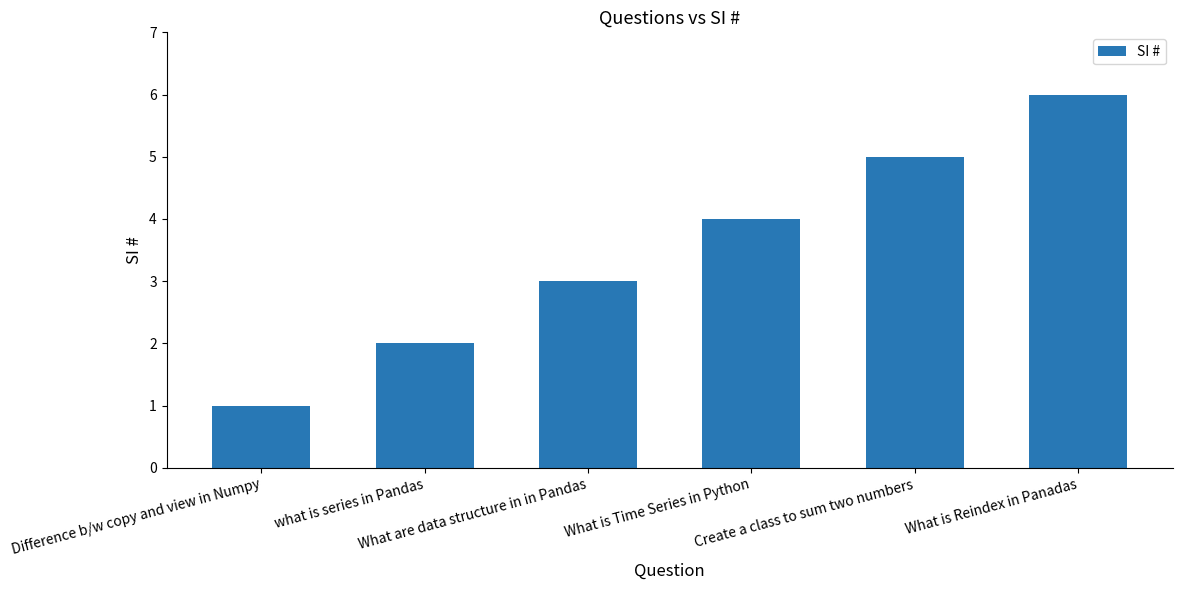

Reading left to right, transcribe all the data shown in this chart.

1	2	3	4	5	6